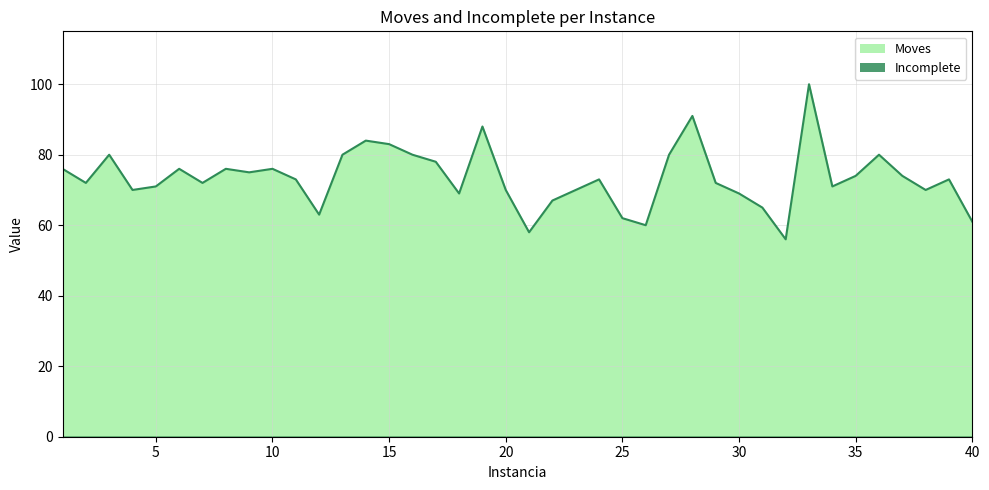

Where does the data first go above 73?

1